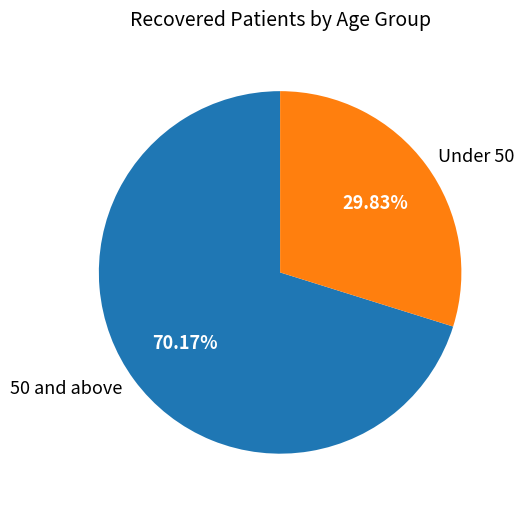

How many slices are in this pie chart?

2